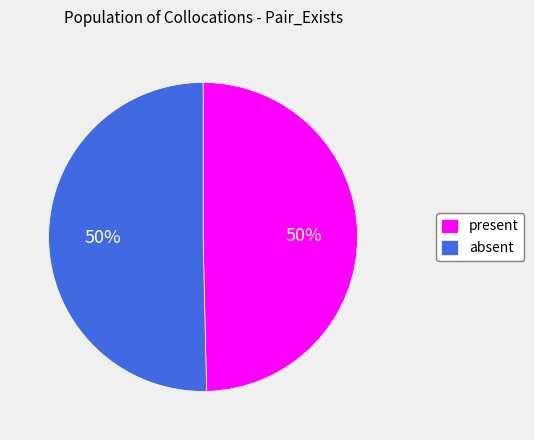

How many segments does this pie chart have?

2